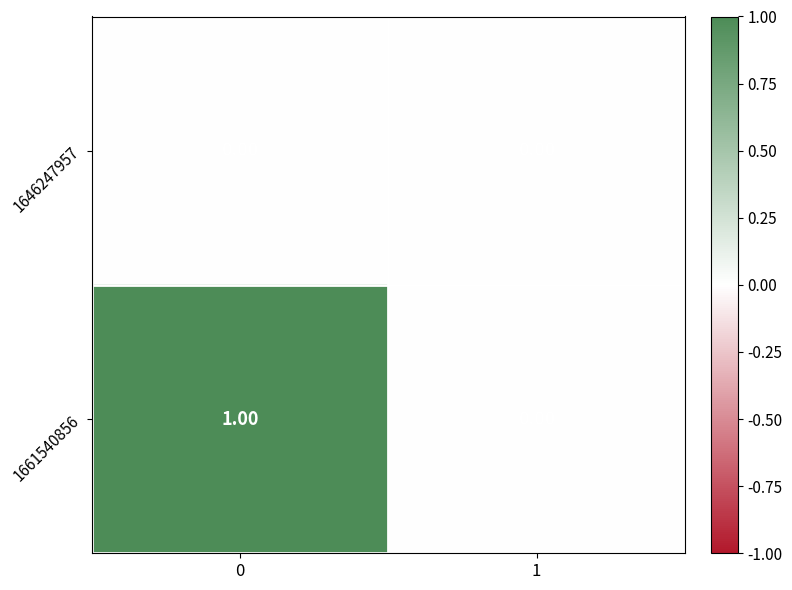

Which series has the widest spread of values?

1661540856